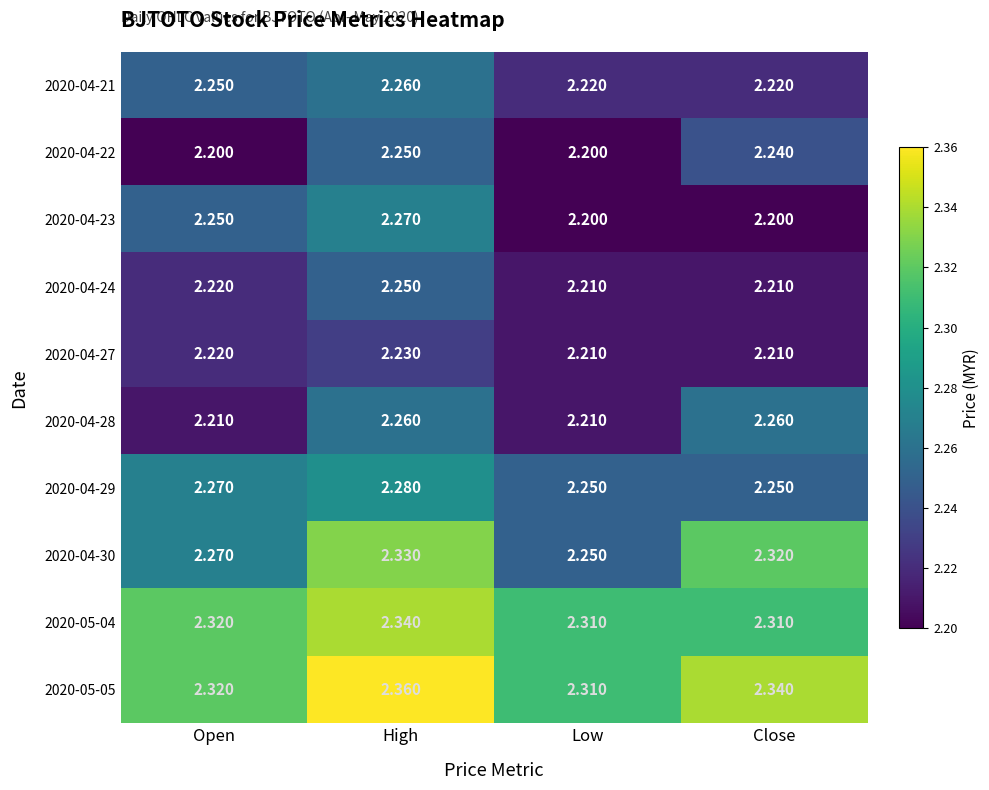

At which category is the sum across all series the highest?

High